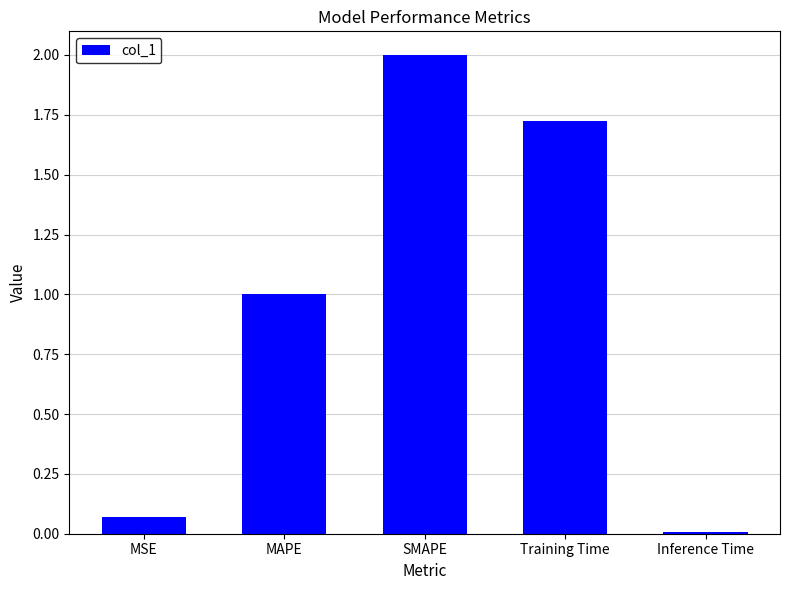

True or false: the data shows 0.8 at SMAPE.

False